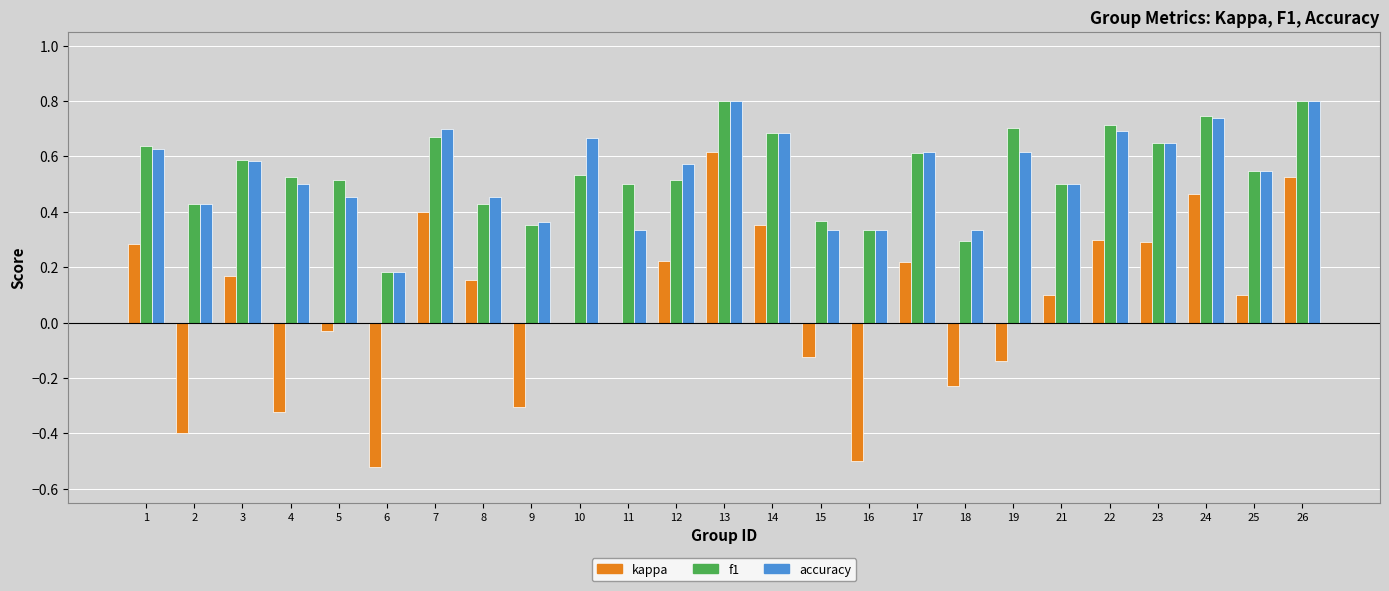

How many distinct data groups are displayed?

3